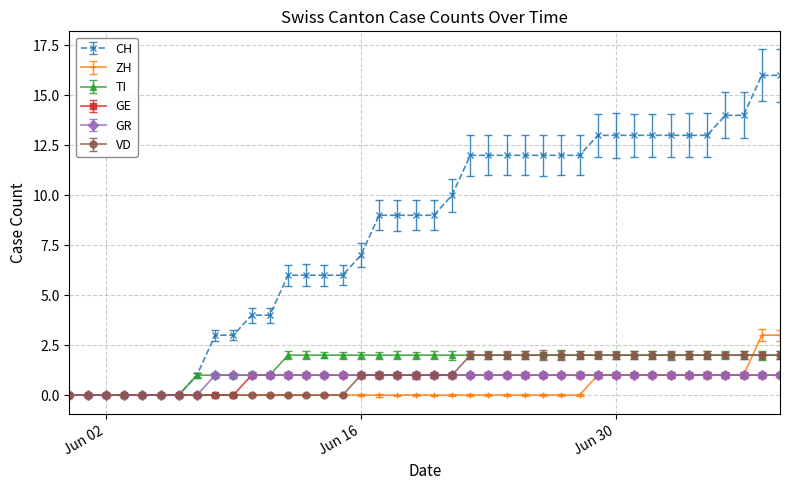

Which series has the widest spread of values?

CH